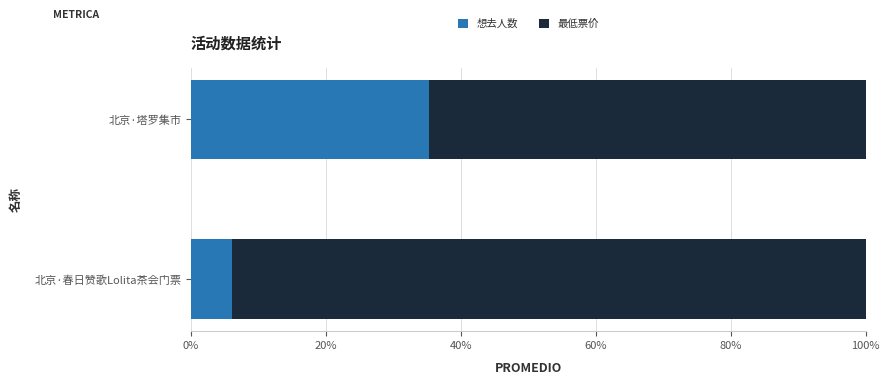

What is the maximum value for 想去人数?

35.3